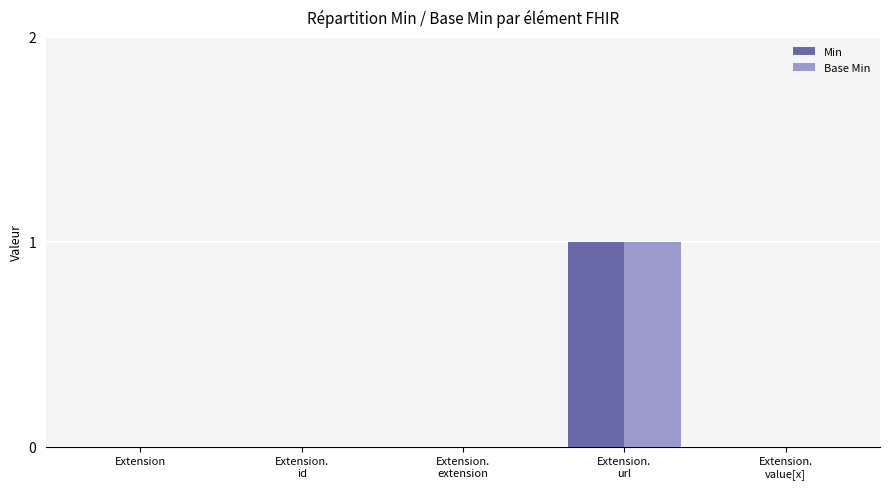

True or false: Min has a value of 2 at Extension.
url.

False